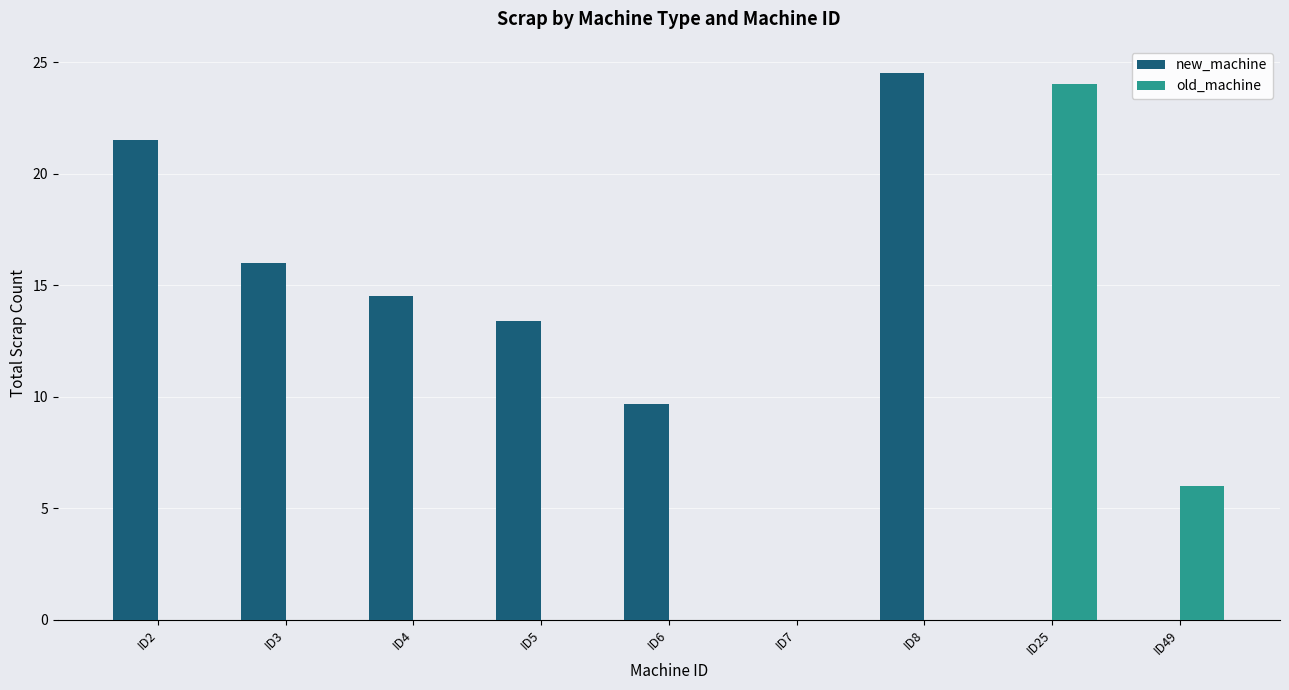

Between ID4 and ID6, which series saw the biggest shift?

new_machine